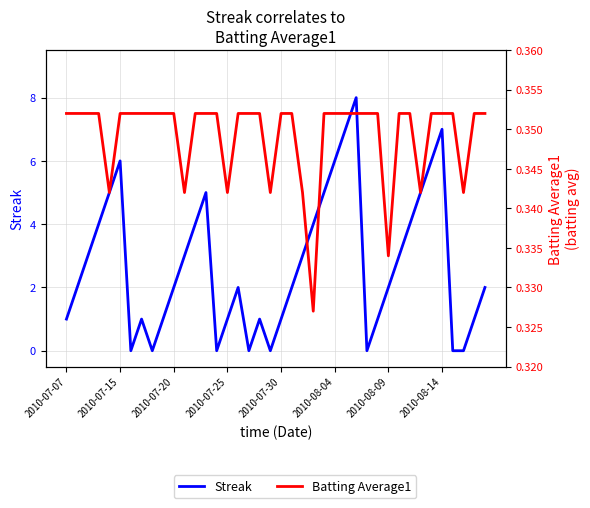

How many lines are shown in the chart?

2